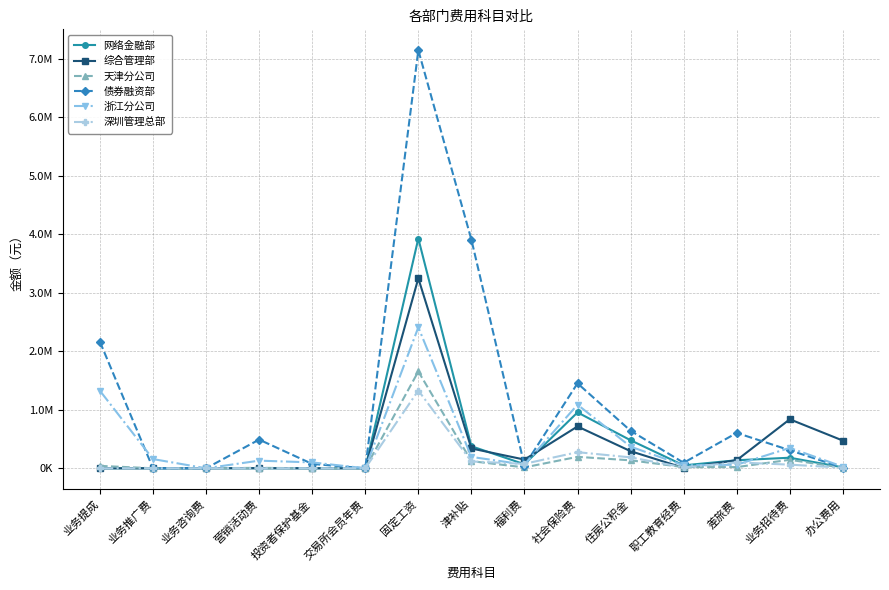

What is the label of the 7th point from the right?

福利费